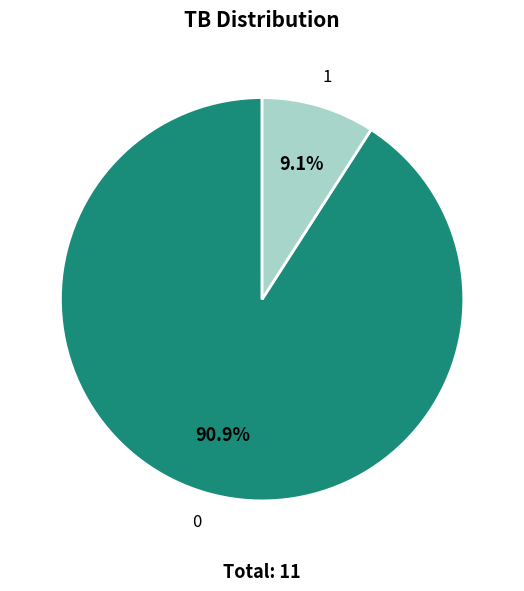

Count the number of slices in the pie.

2